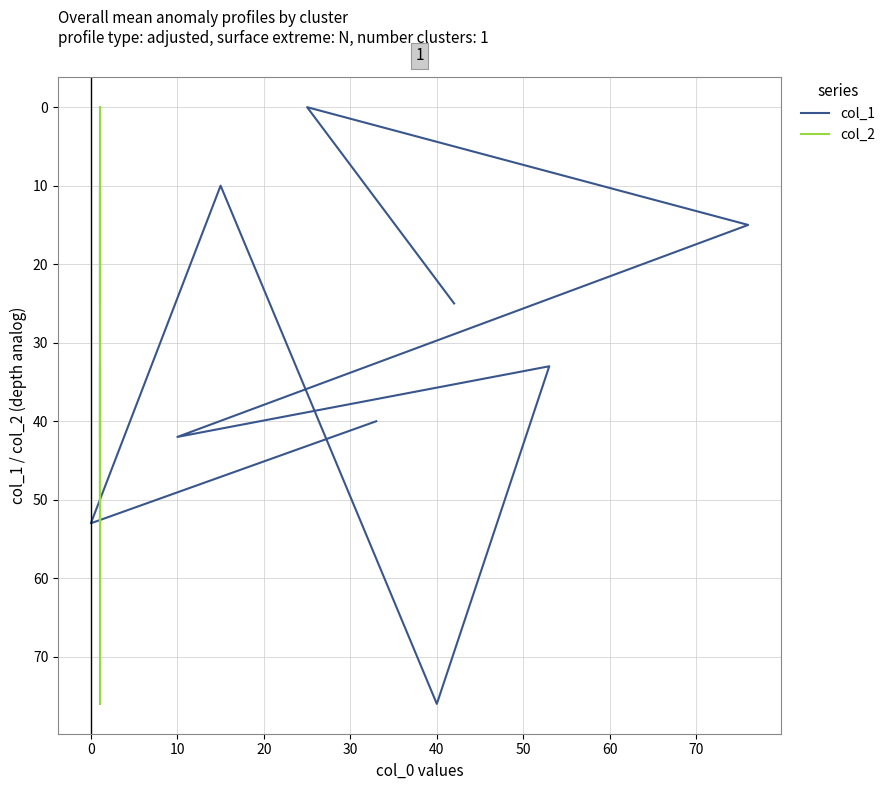

How many data points in col_2 are above 33?

4